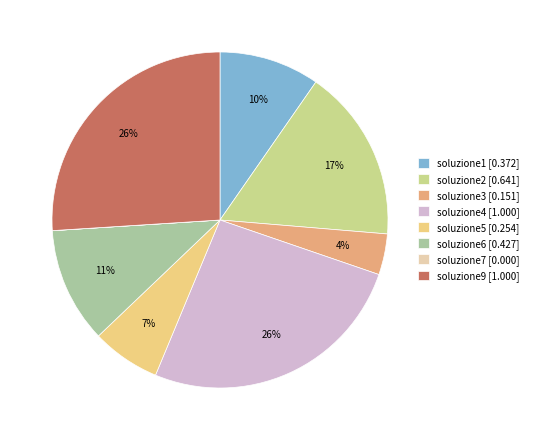

Combined, do soluzione5 [0.254] and soluzione4 [1.000] account for over 50%?

No